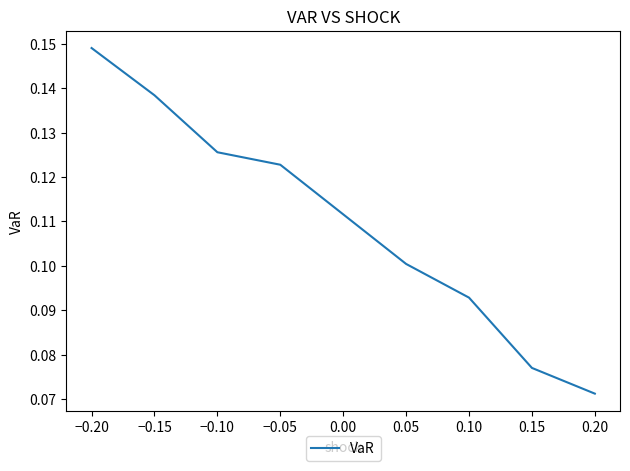

What is the sum of the values at −0.15 and −0.20?

0.3